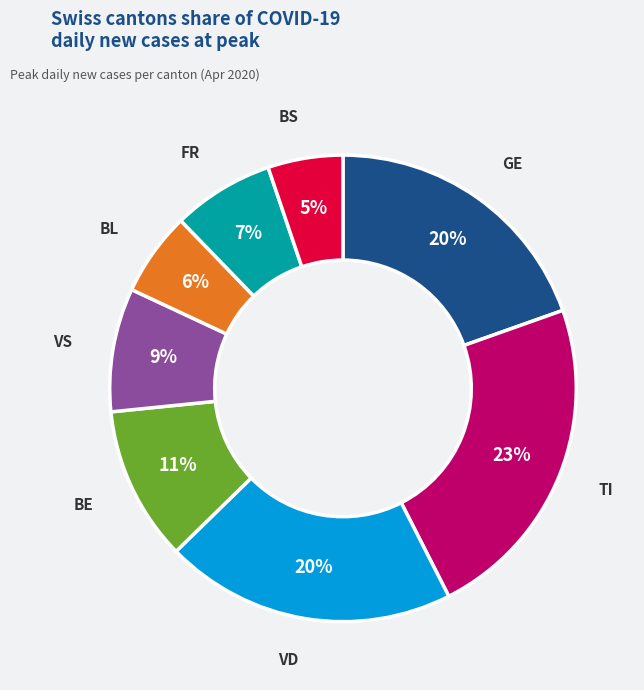

Which slice is the largest?

TI